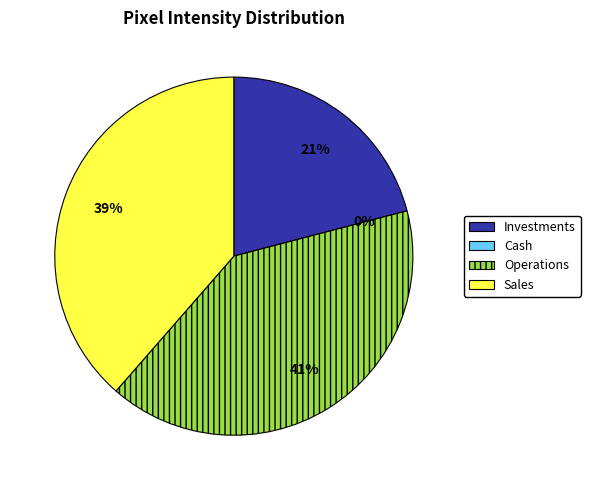

Rank the series at Row 15 from highest to lowest value.

Operations, Sales, Investments, Cash